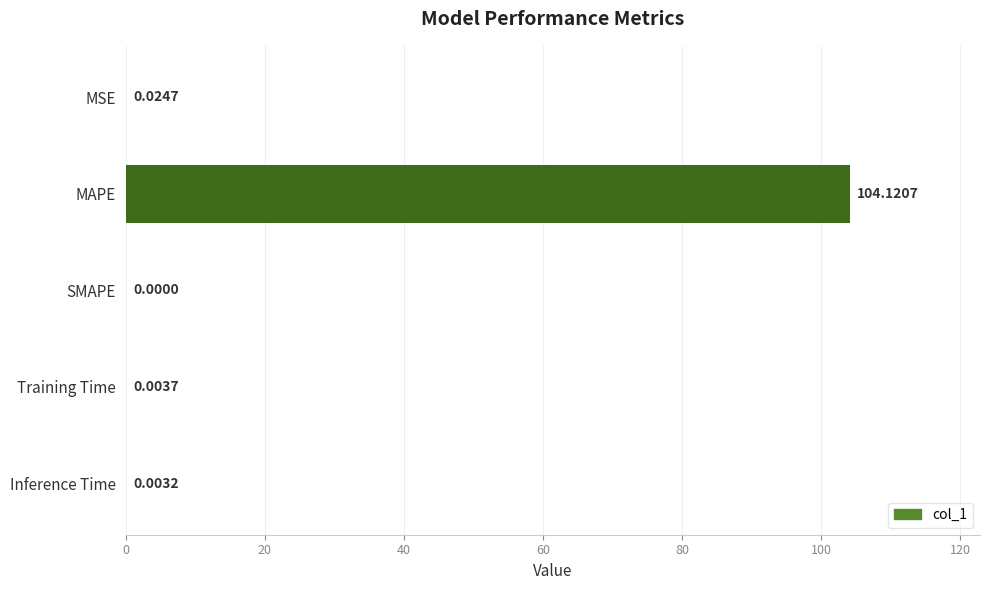

How many distinct data groups are displayed?

1